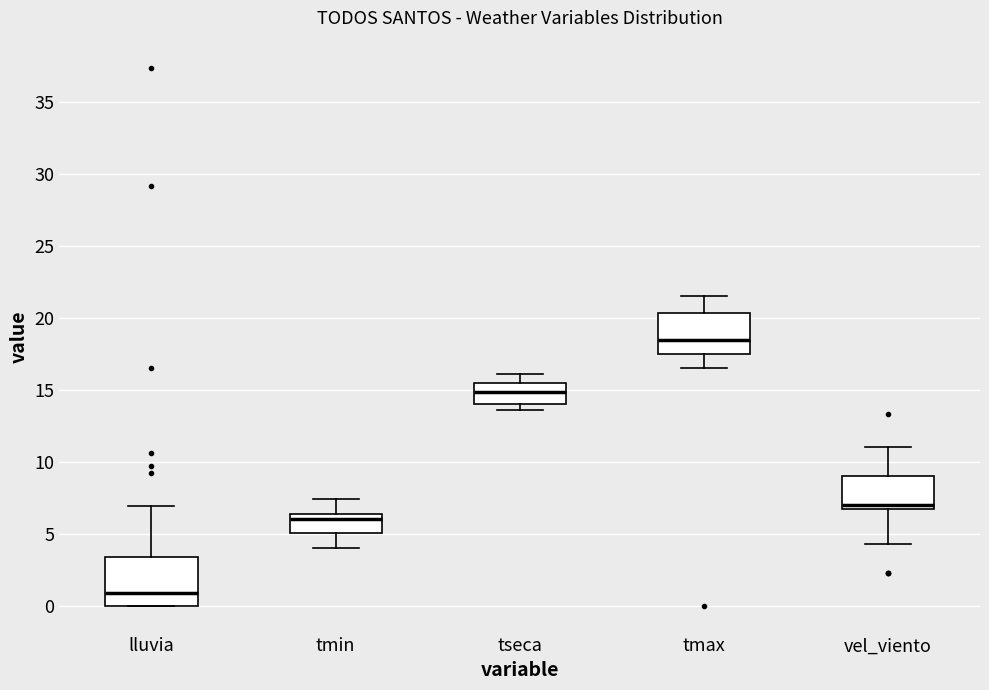

Which box is the tallest, from its lower edge to its upper edge?

lluvia